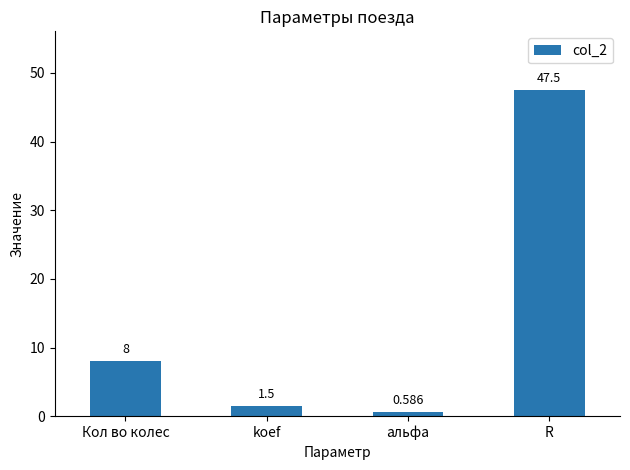

Where is the data nearest to the value 24?

Кол во колес